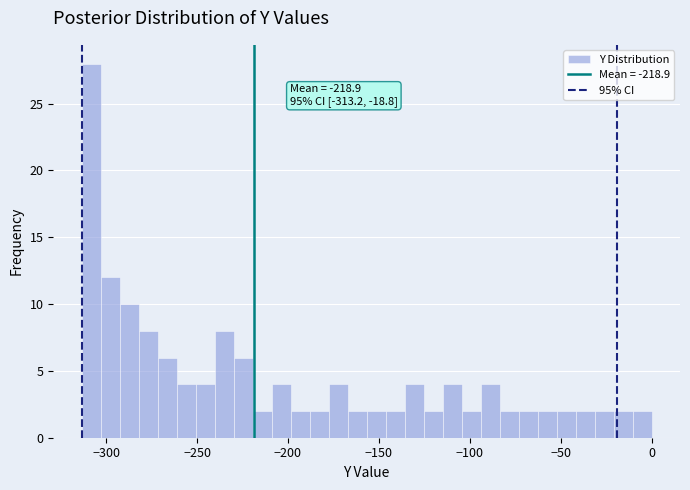

Around what value on the x-axis is the tallest bar? Give the approximate position of its centre, as read against the axis.

-310